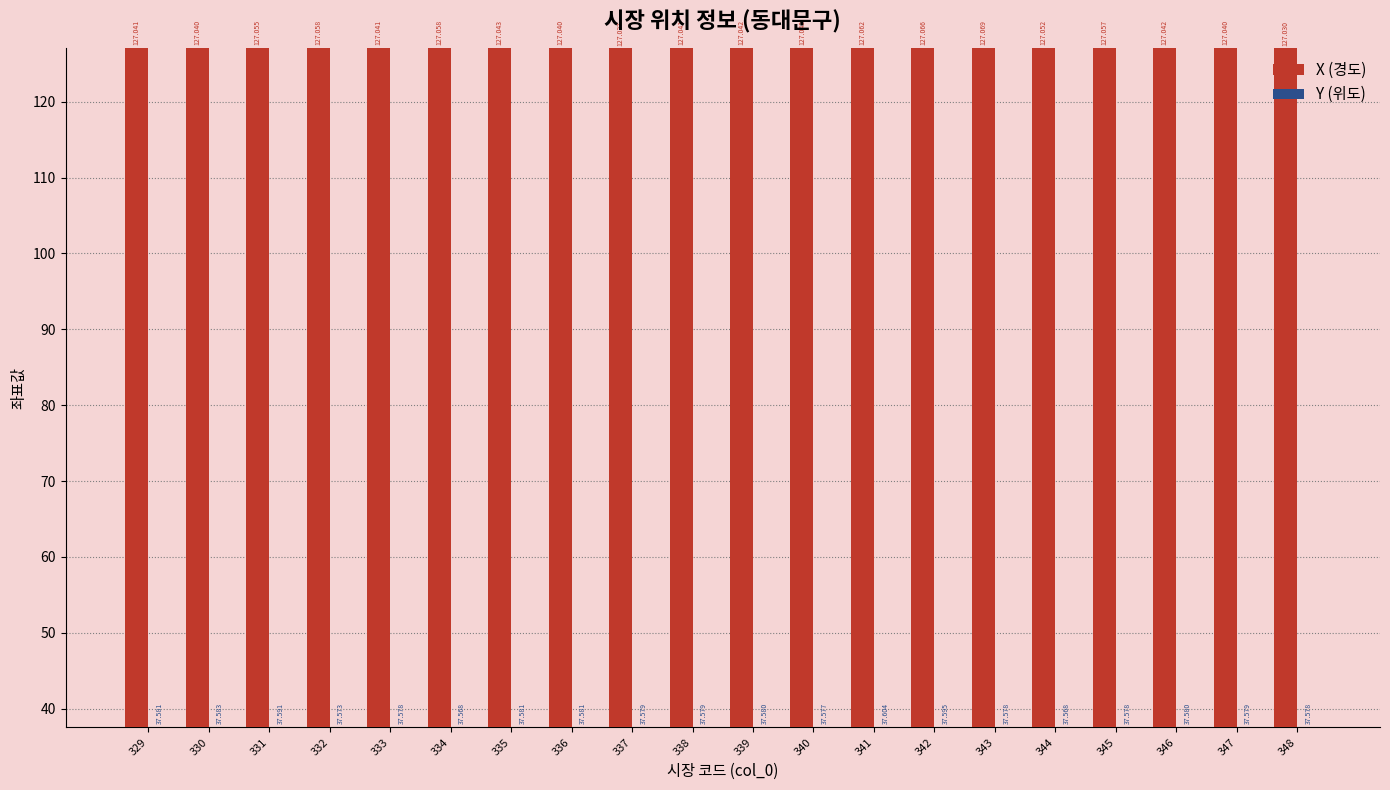

How many bars are there in each group?

2